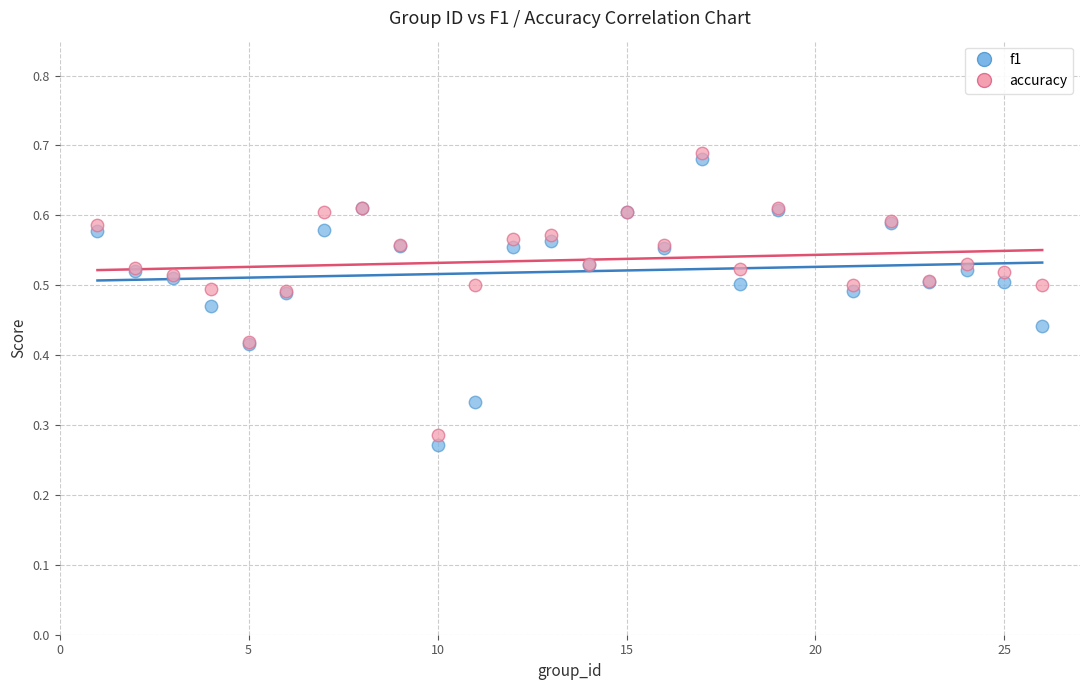

Which series has the widest spread of Y values?

f1